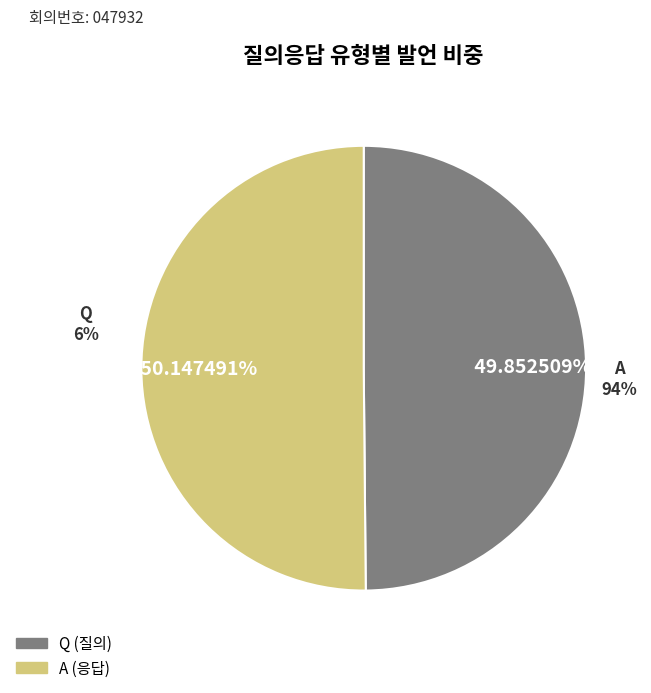

How many slices are in this pie chart?

2